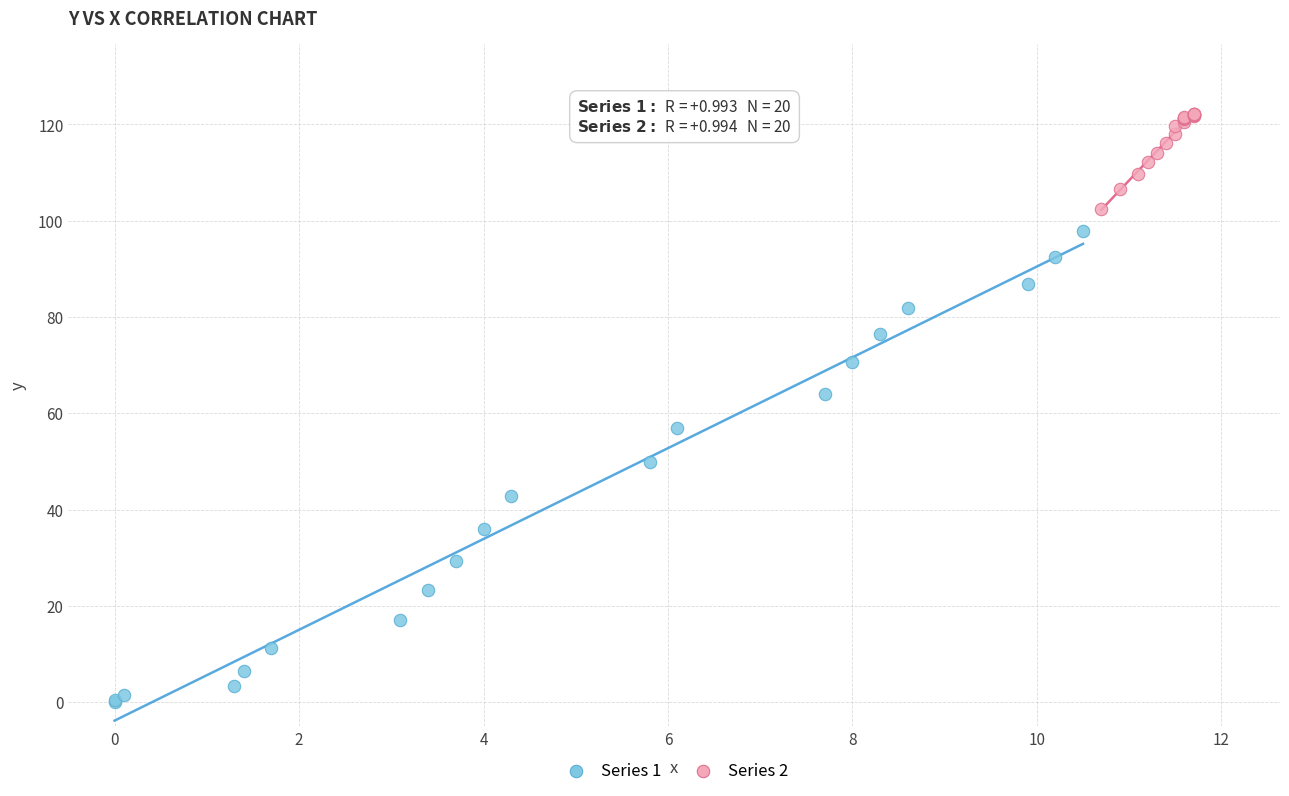

Which series has the largest Y range (max minus min)?

Series 1